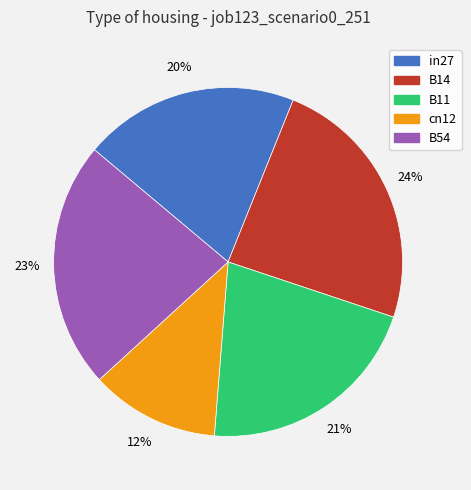

Do B14 and cn12 together represent more than half of the pie?

No